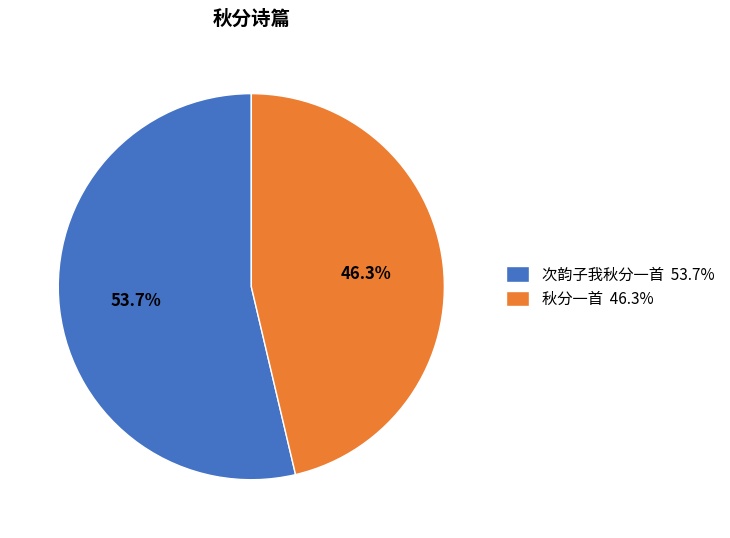

What is the majority slice?

次韵子我秋分一首